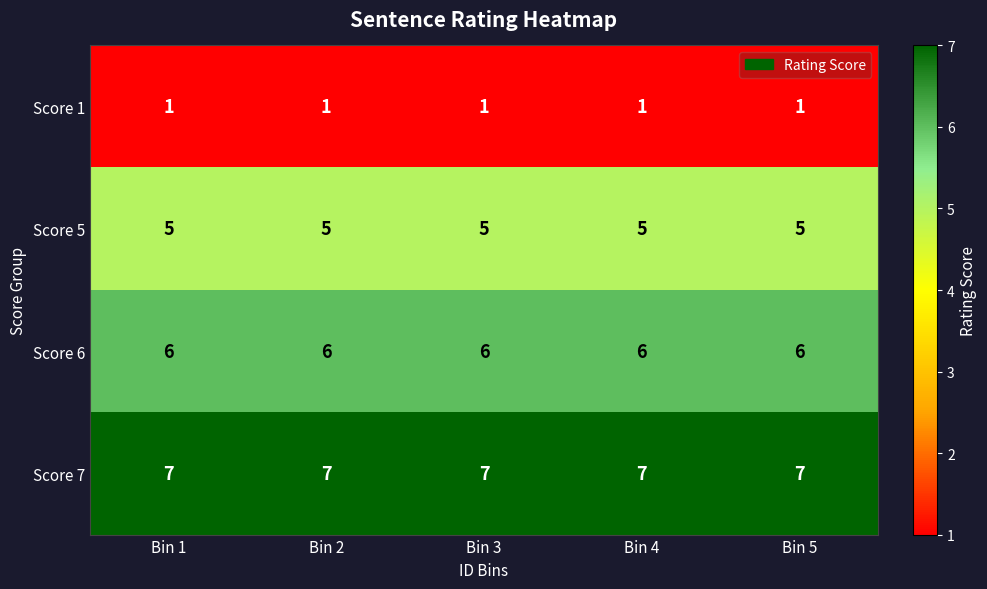

List the series in order of their overall mean, lowest first.

Score 1, Score 5, Score 6, Score 7